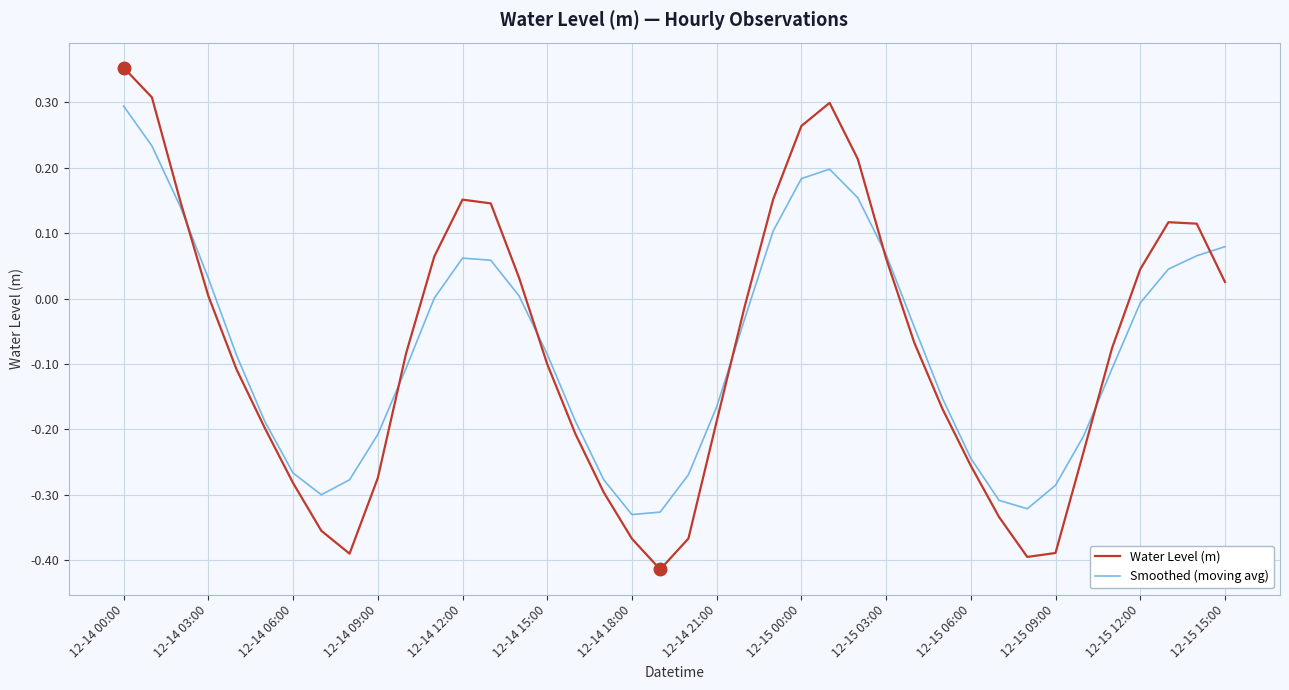

List the series in order of their peak value, lowest first.

Smoothed (moving avg), Water Level (m)